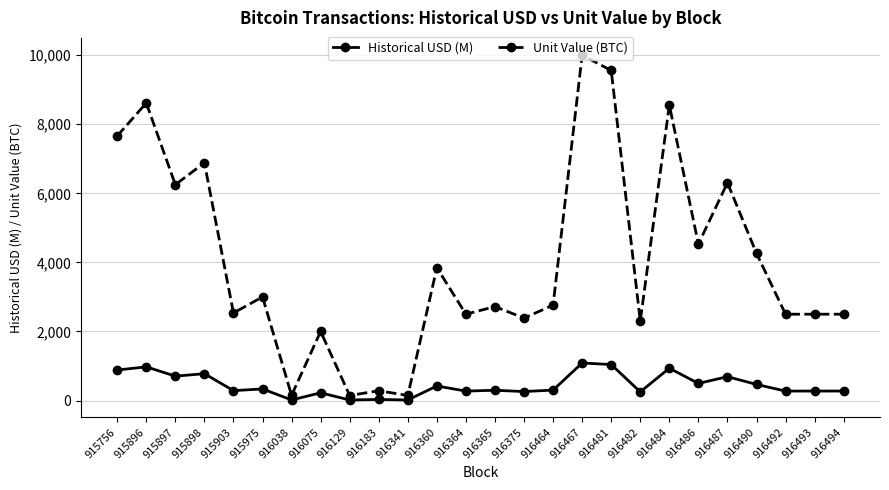

Between 916360 and 916493, which series saw the biggest shift?

Unit Value (BTC)